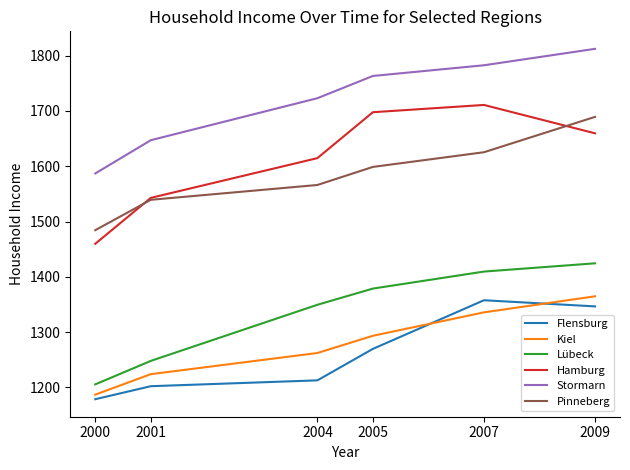

At which label does Kiel reach its minimum?

2000